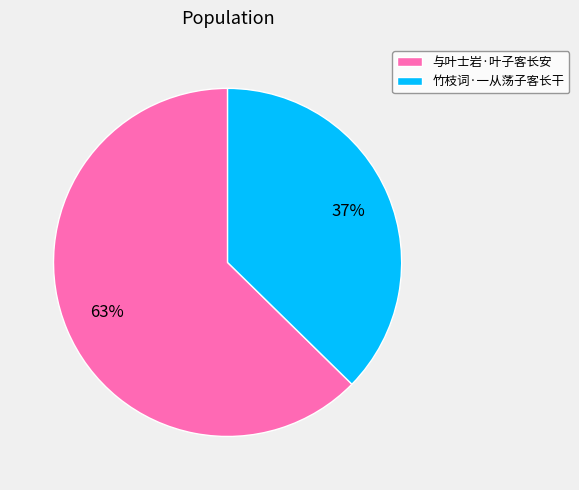

How many slices are in this pie chart?

2